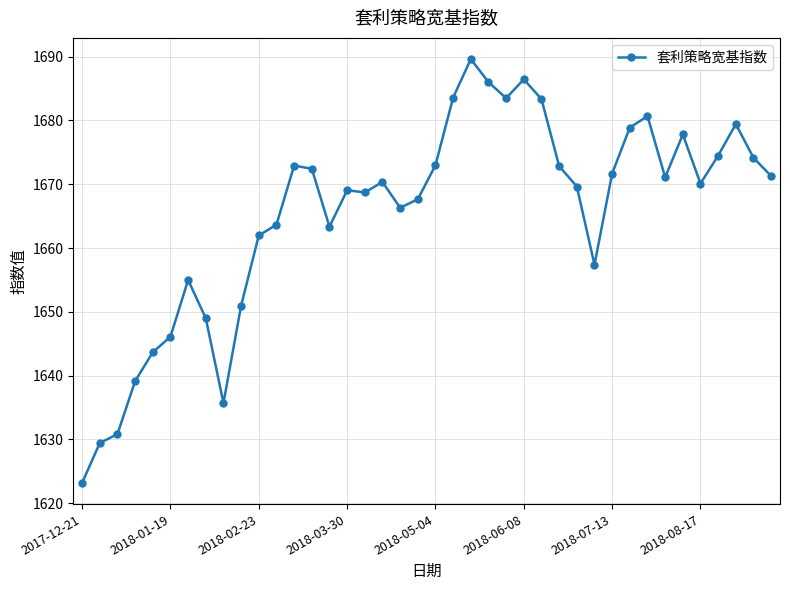

What is the value of the 14th point from the left?

1672.4